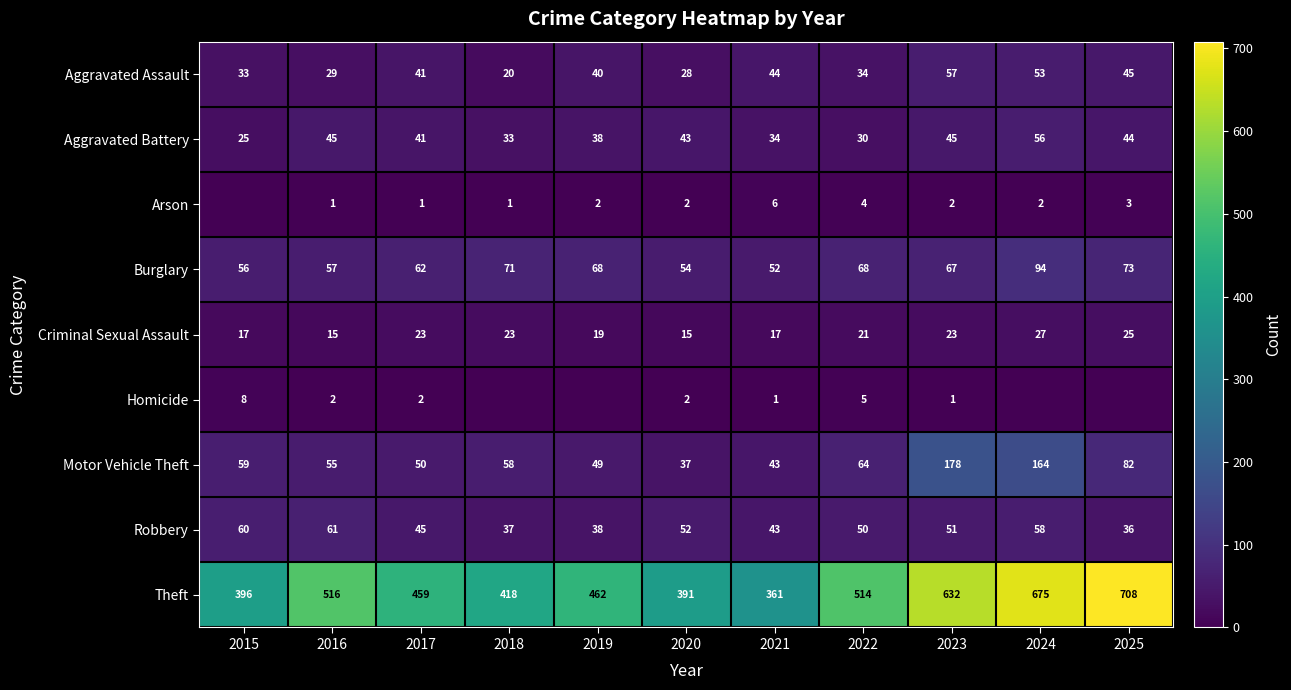

What is the total value across all series at 2022?

790